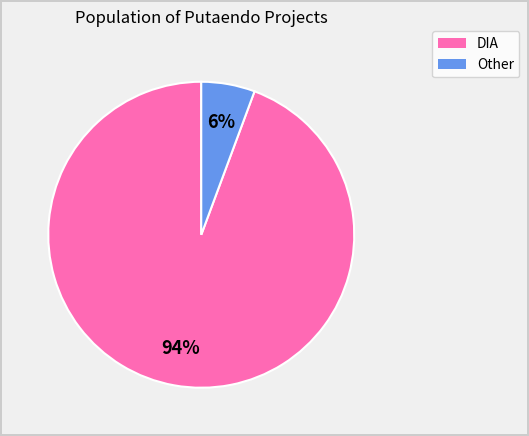

To the nearest percent, what portion does DIA represent?

94%